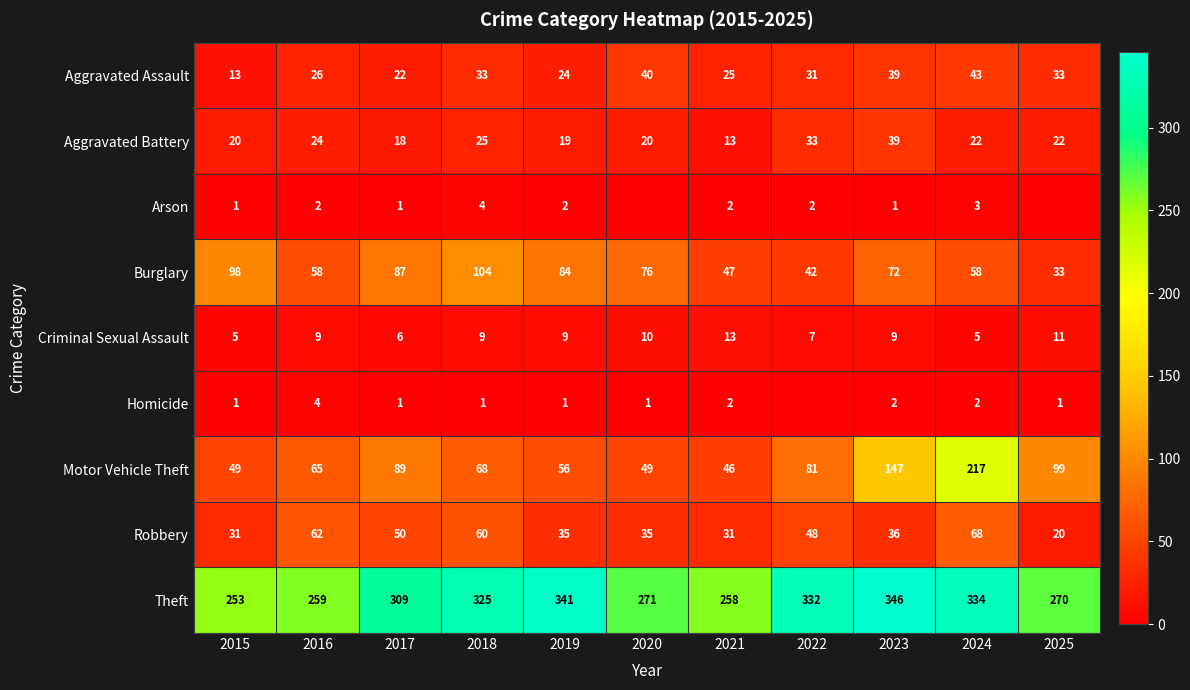

What is the difference between the maximum and minimum values in the Burglary series?

71